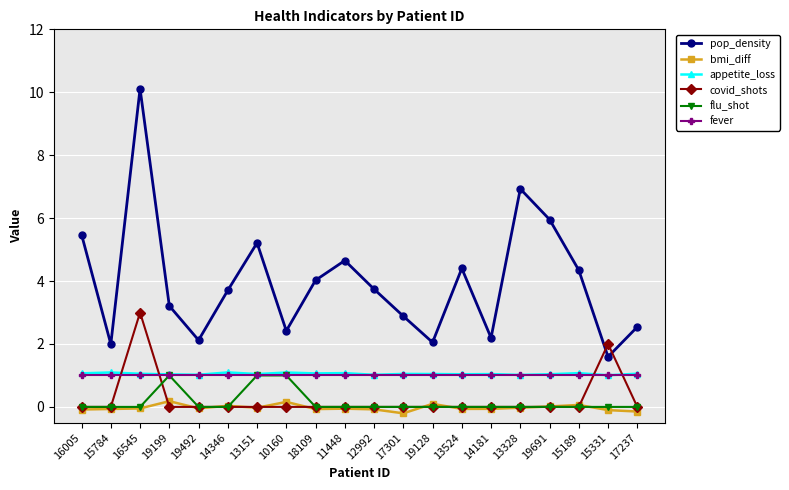

What is the minimum value shown in the chart?

-0.2